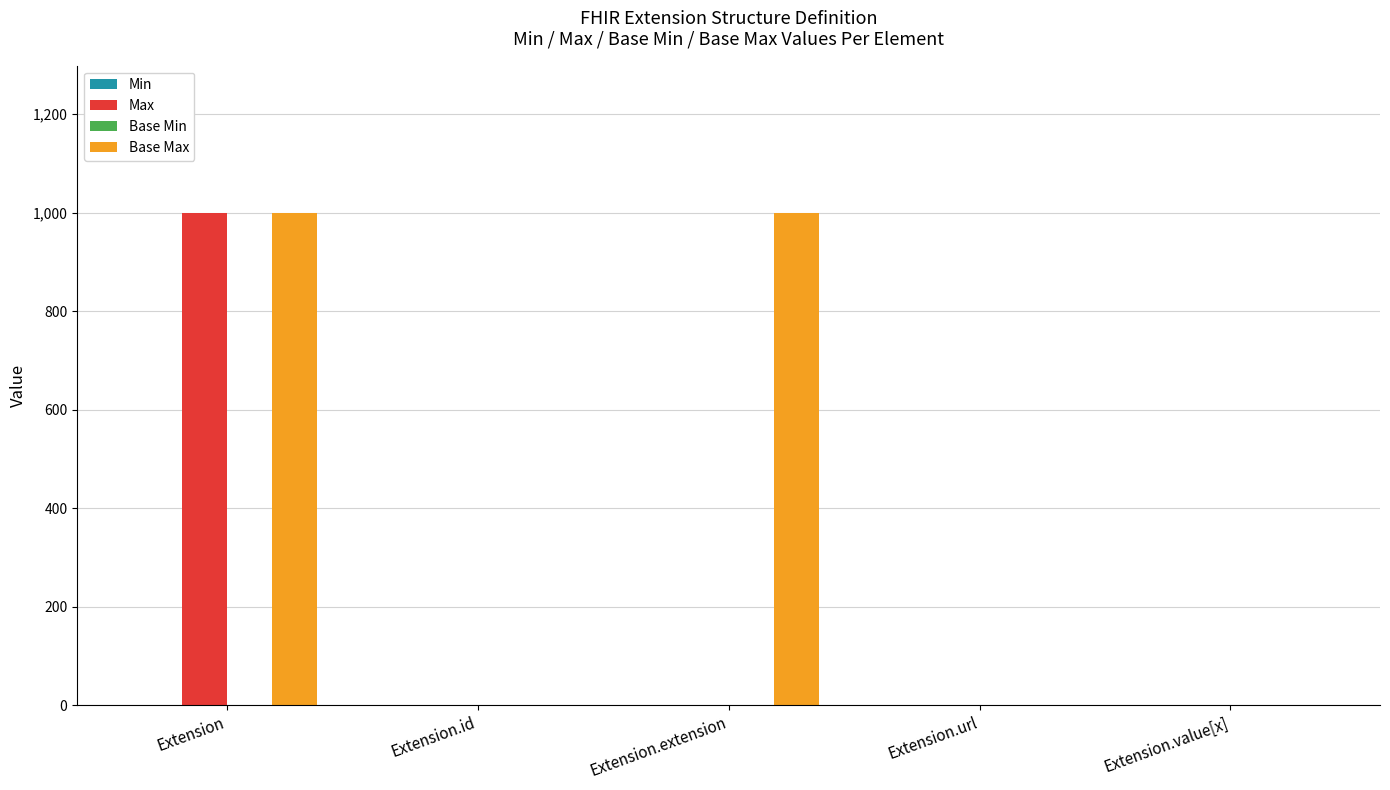

What is the greatest value displayed?

999